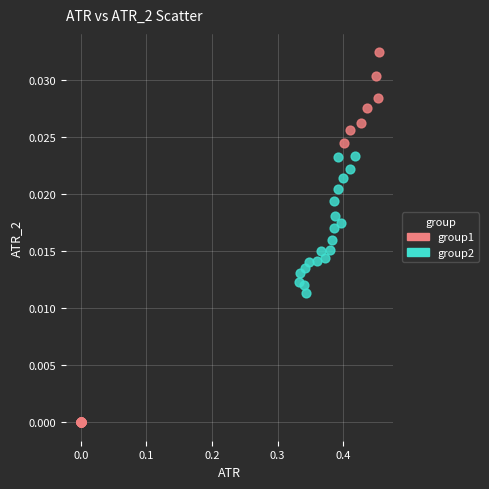

Which series has the largest Y range (max minus min)?

group1